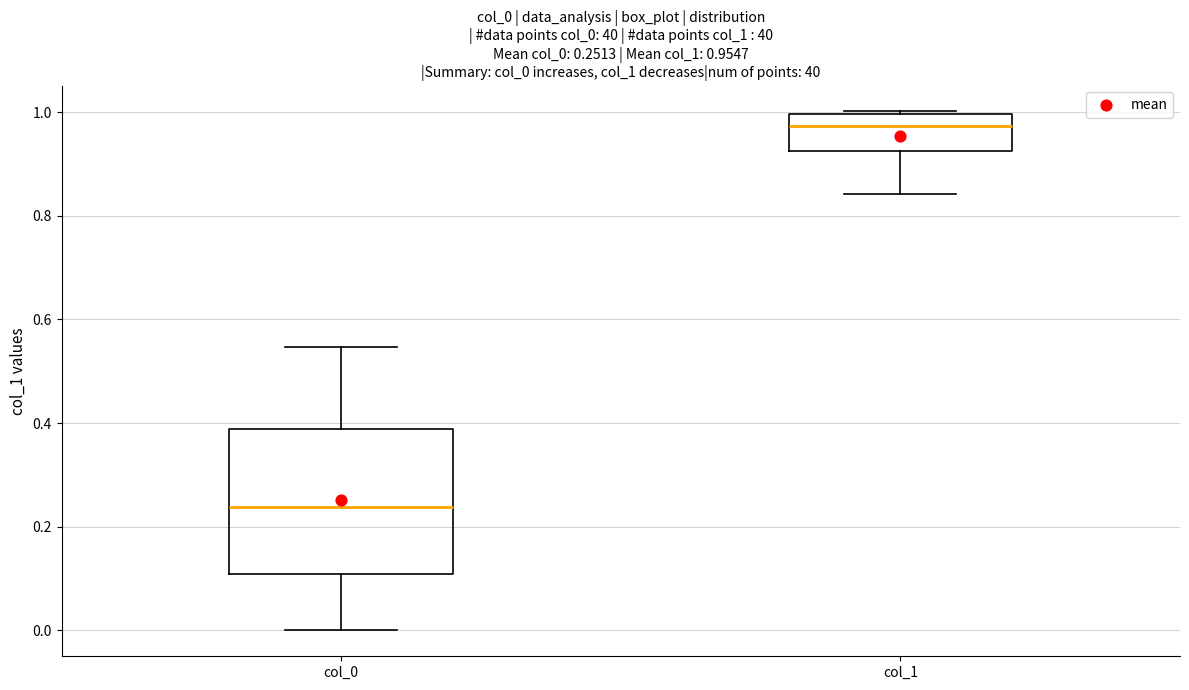

Which box has the lowest median line?

col_0